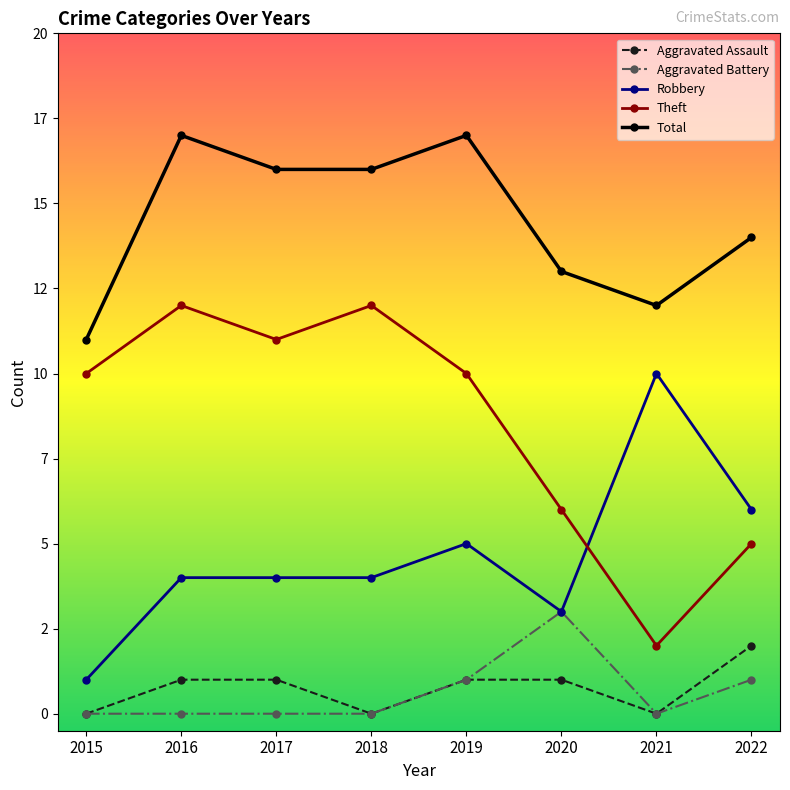

What are all the series names shown in the legend?

Aggravated Assault, Aggravated Battery, Robbery, Theft, Total